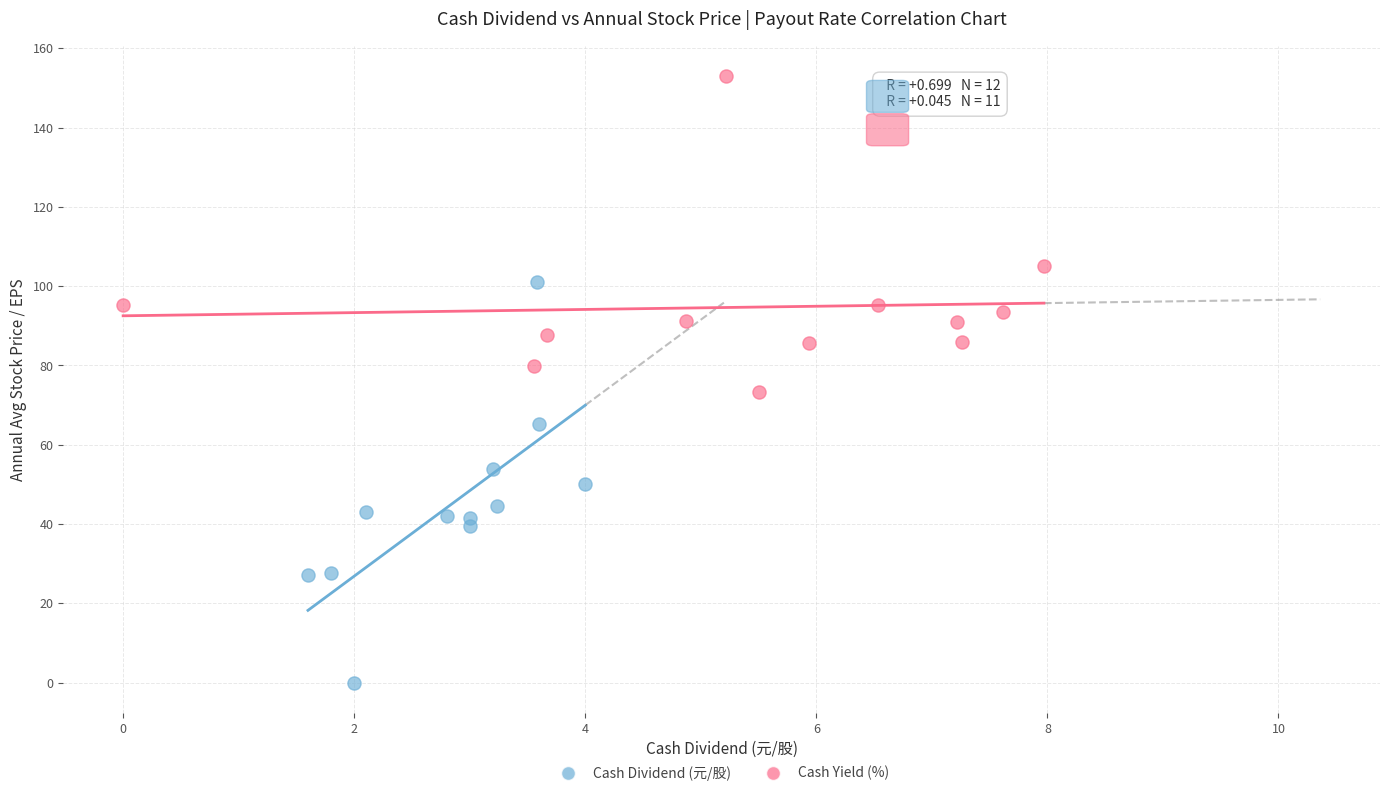

Which series contains the lowest Y value?

Cash Dividend (元/股)